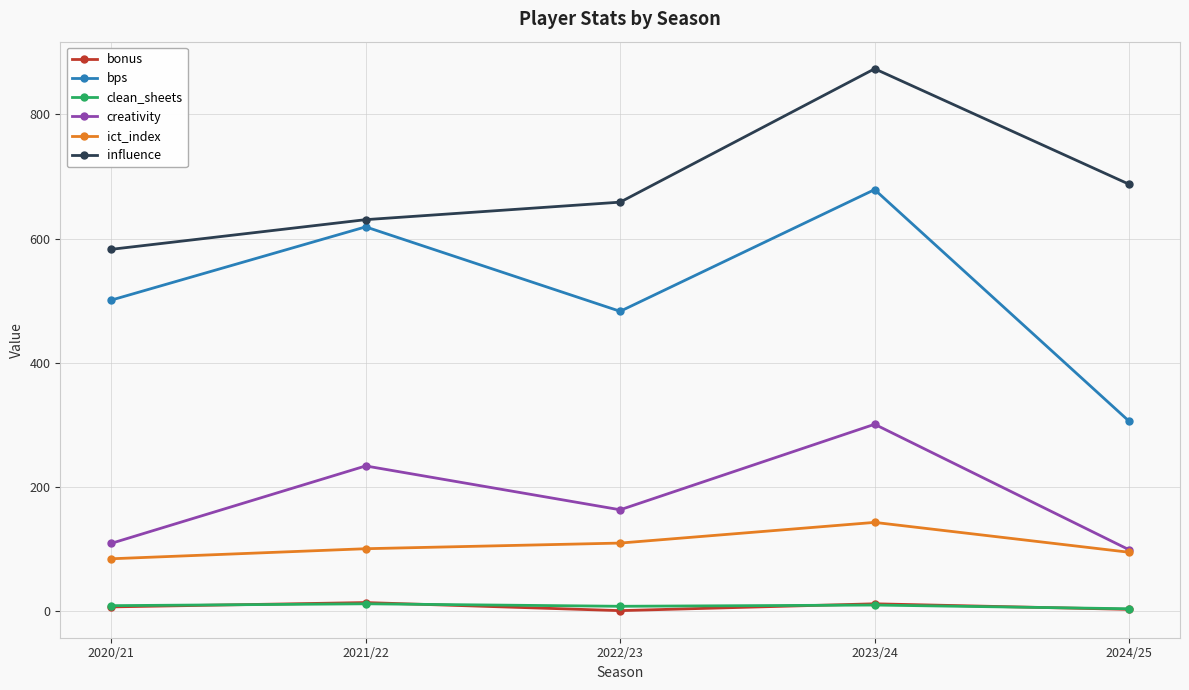

What is the average value of the ict_index series?

106.6